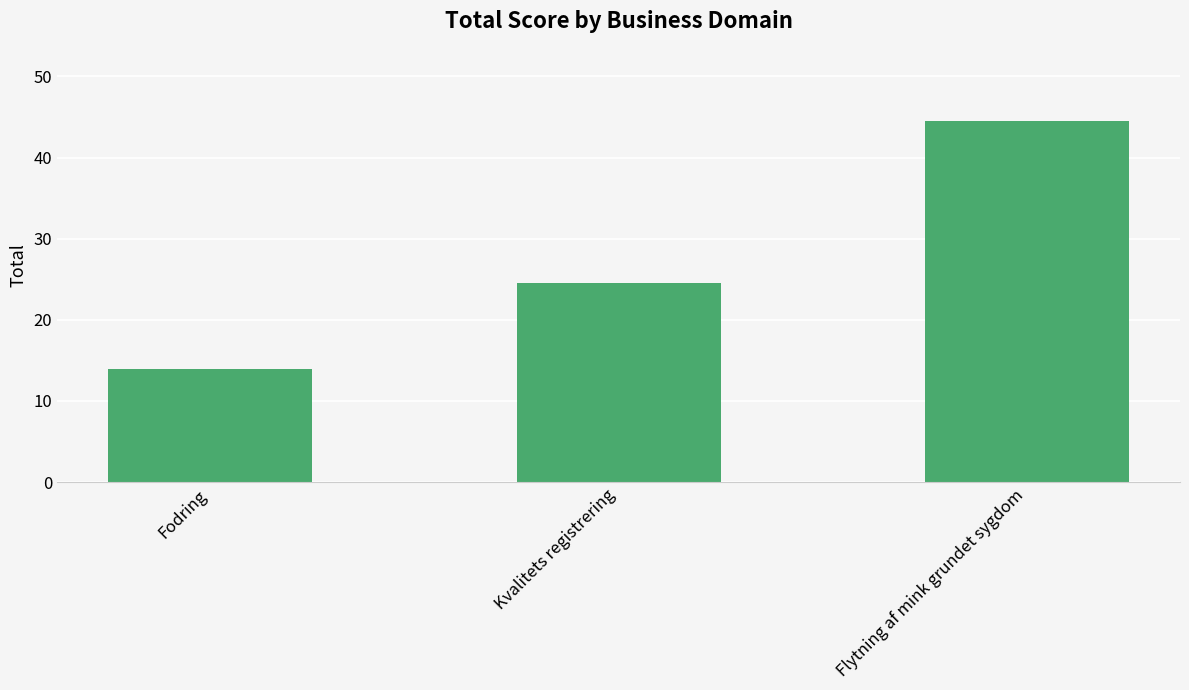

At which category does the chart reach its minimum across all series?

Fodring